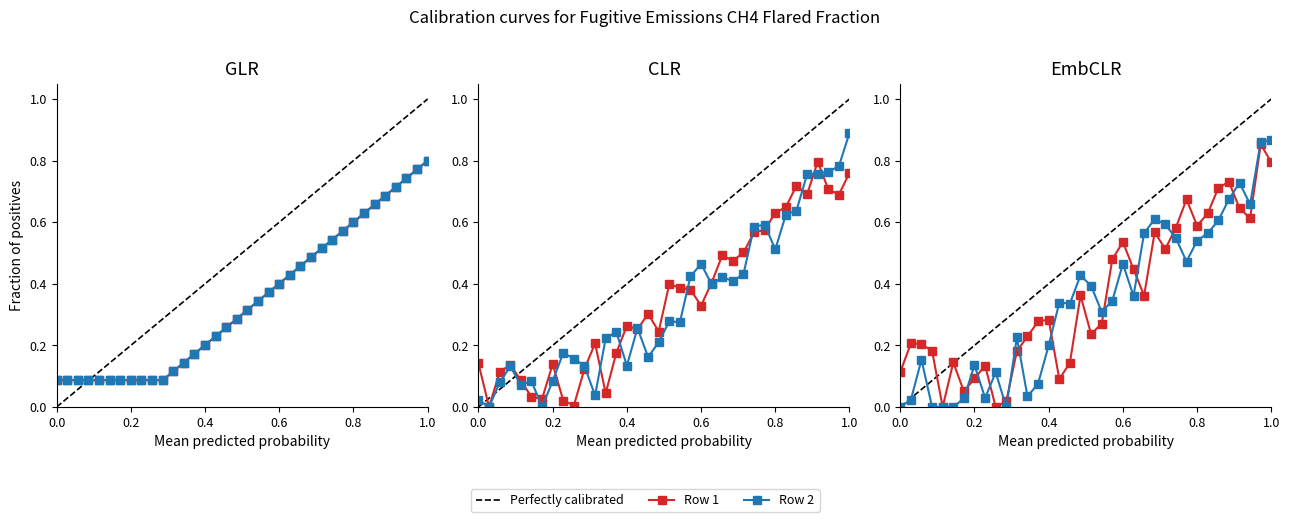

The value of Row 2 at 24 is 0.3. True or false?

False